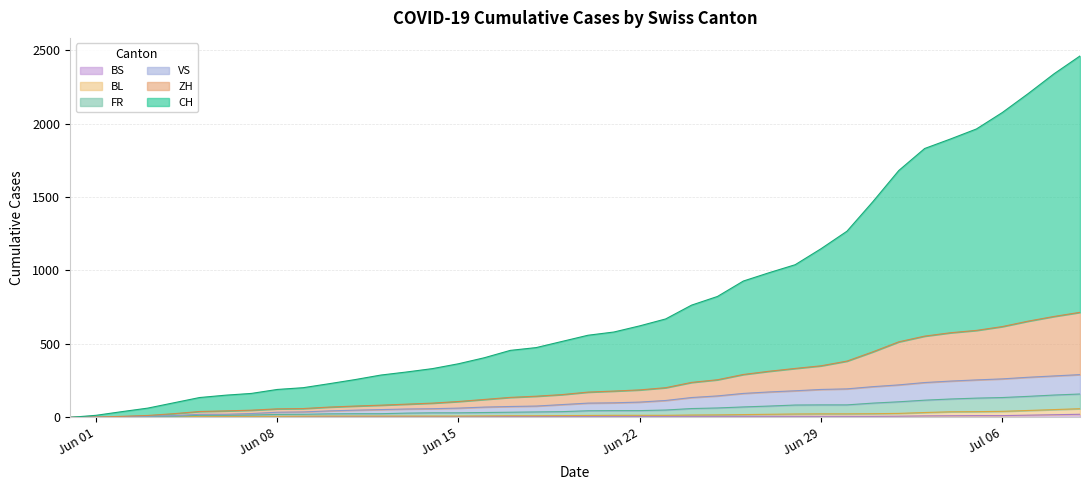

The BS series shows 5 at Jun 15. True or false?

True